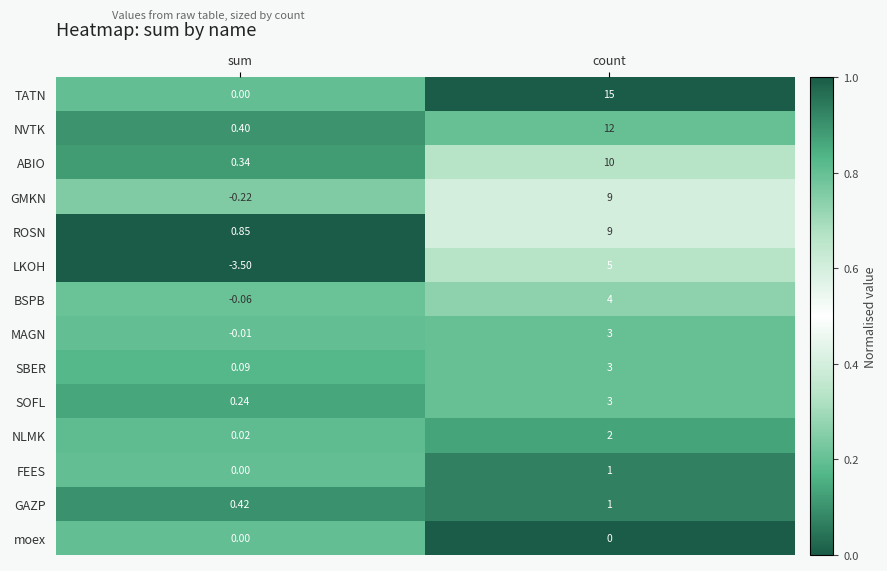

Count the number of categories in the chart.

2